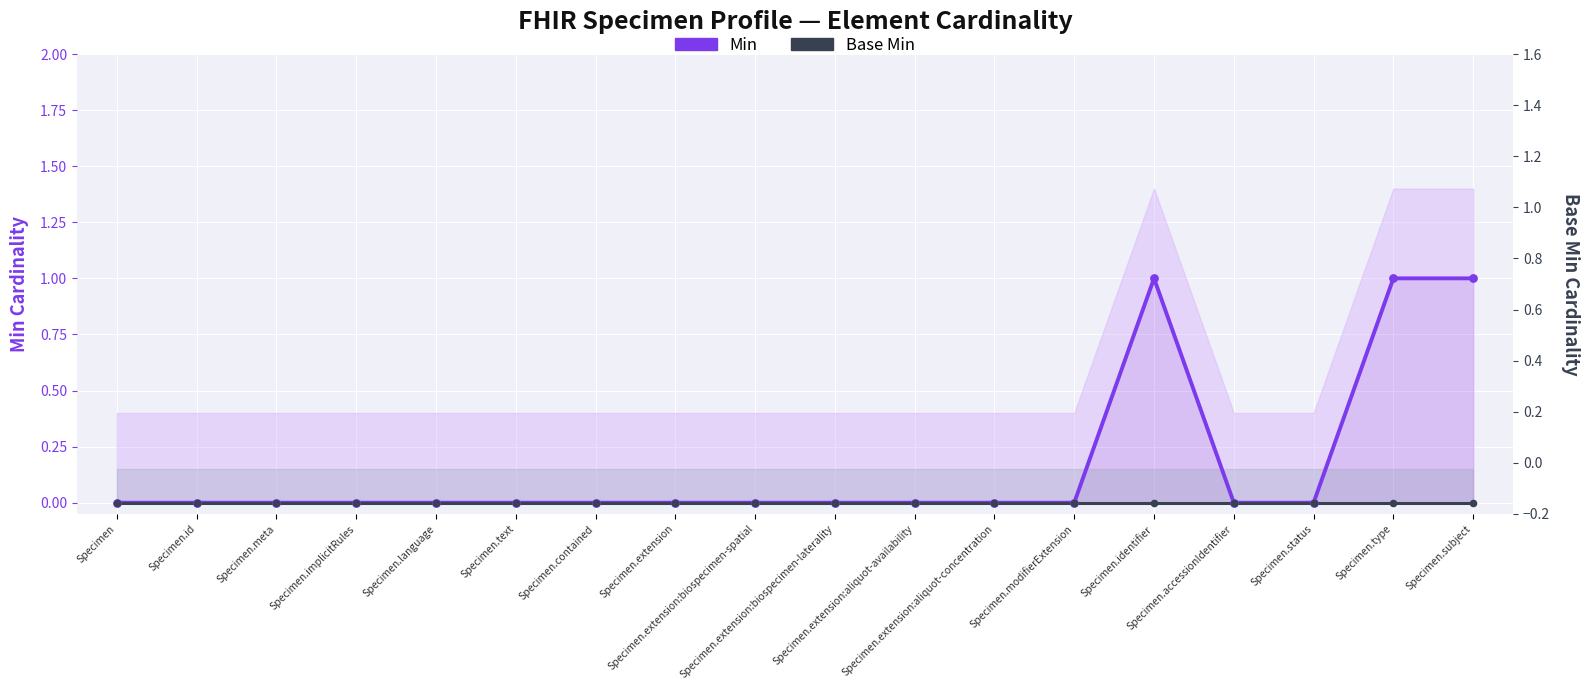

Which series reaches the maximum Y coordinate?

Min